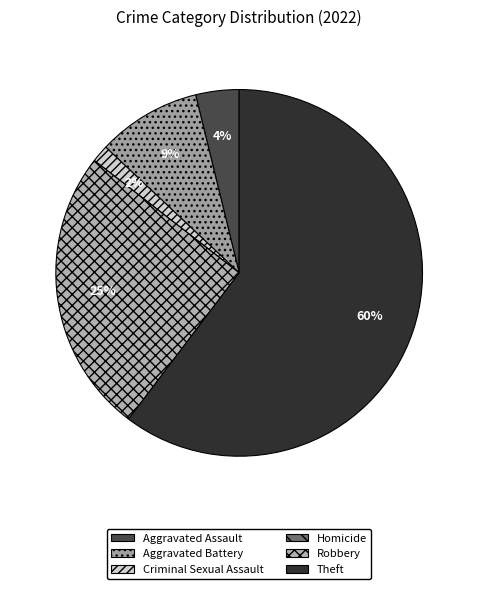

What is the ratio of the value at Robbery to the value at Theft?

0.4